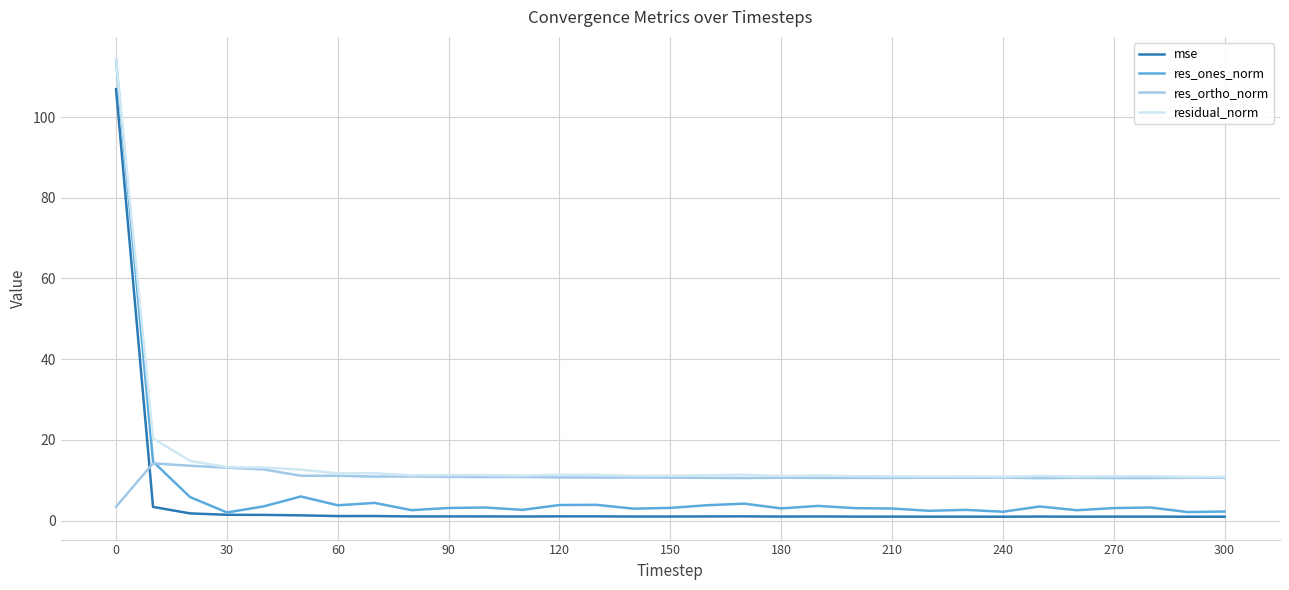

How many distinct data groups are displayed?

4